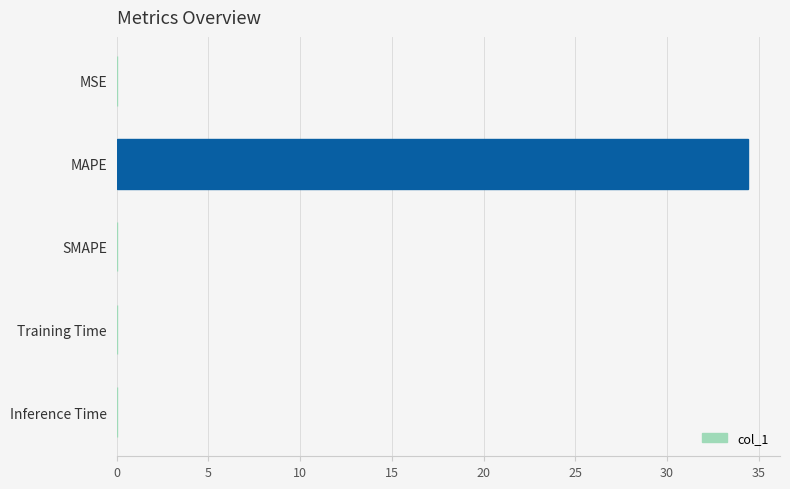

The chart shows a value of 23.6 at MAPE. True or false?

False